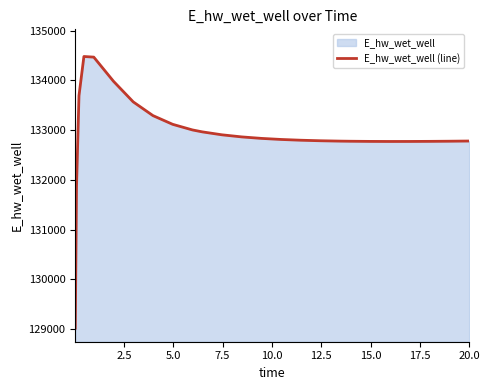

Count the number of values greater than 132811.

13